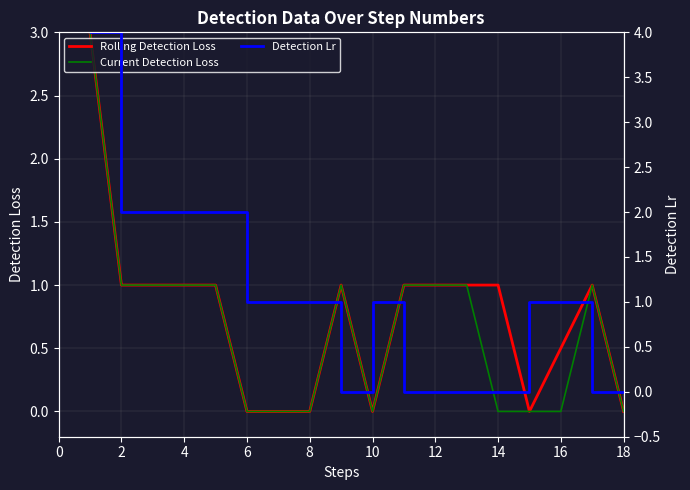

What is the label of the 9th point from the left?

8